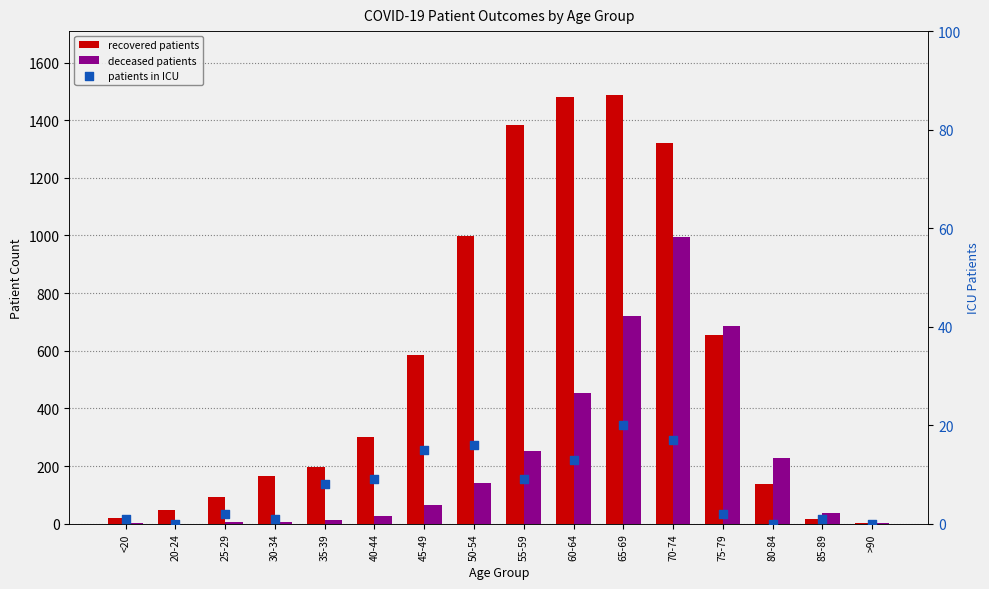

Which series has the widest spread of Y values?

recovered_patients